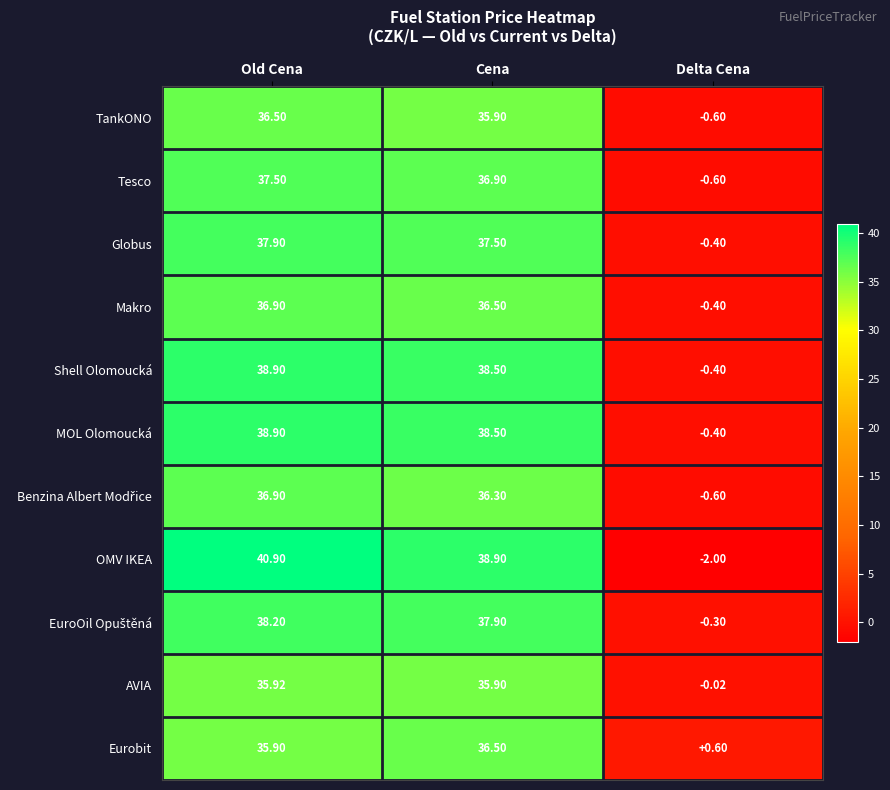

Which series has the widest spread of values?

OMV IKEA